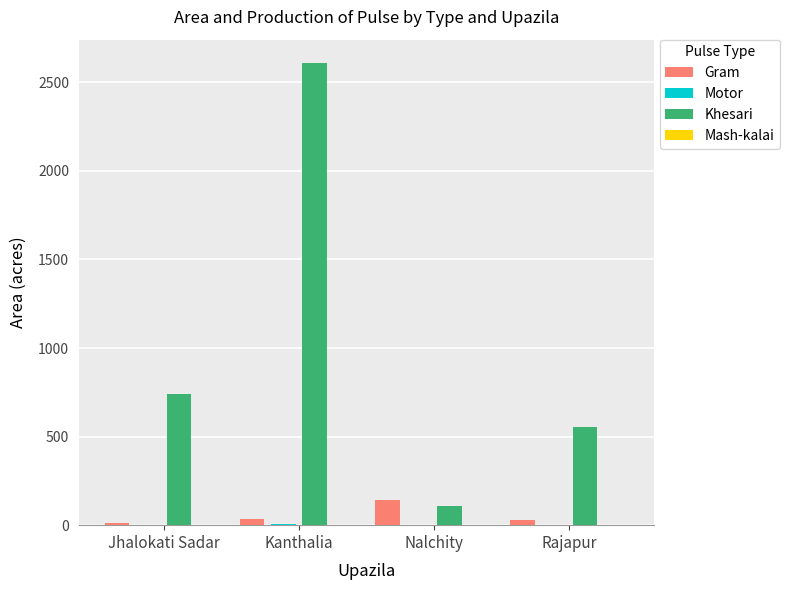

At which category is the sum across all series the highest?

Kanthalia